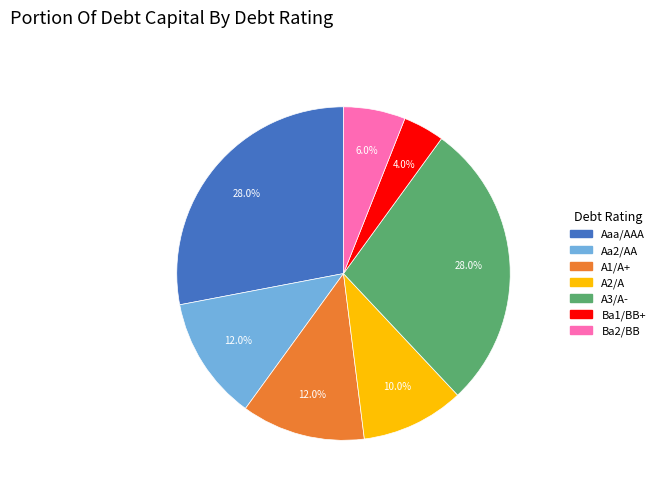

Does any single category account for the majority?

No